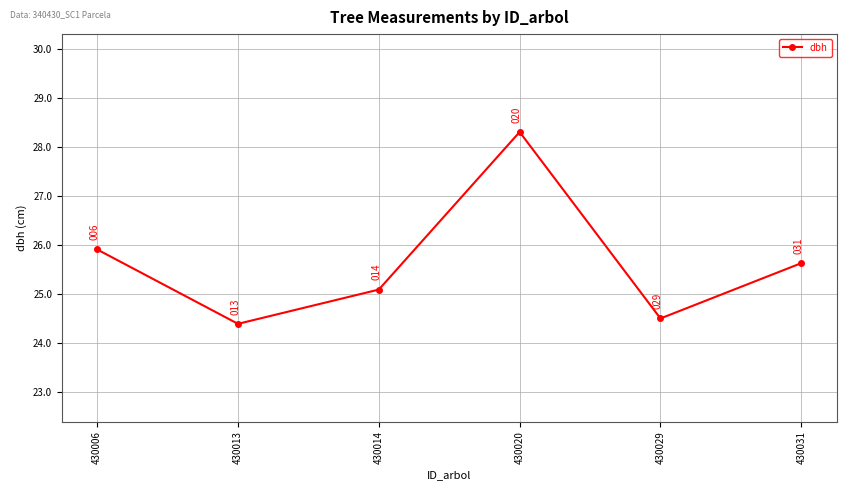

Between 430029 and 430031, which is larger?

430031